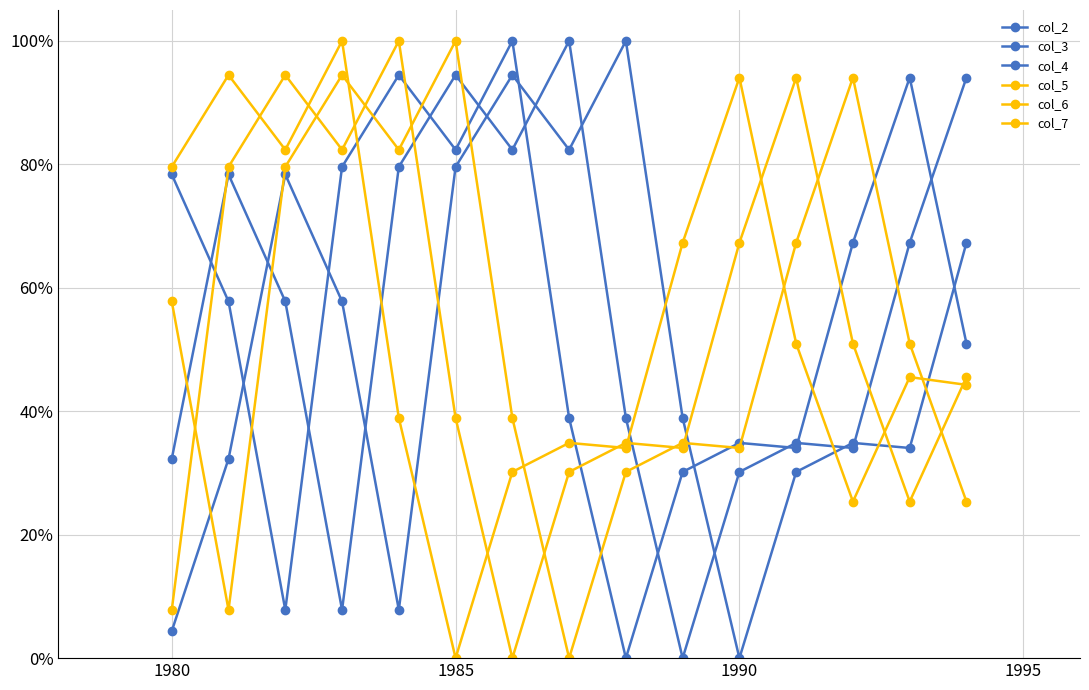

Is this an area chart (filled region under the line)?

No